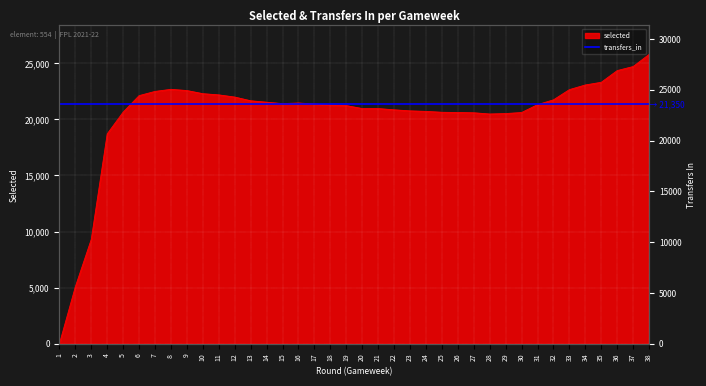

What is the difference between the maximum and second lowest values in the selected series?

20716